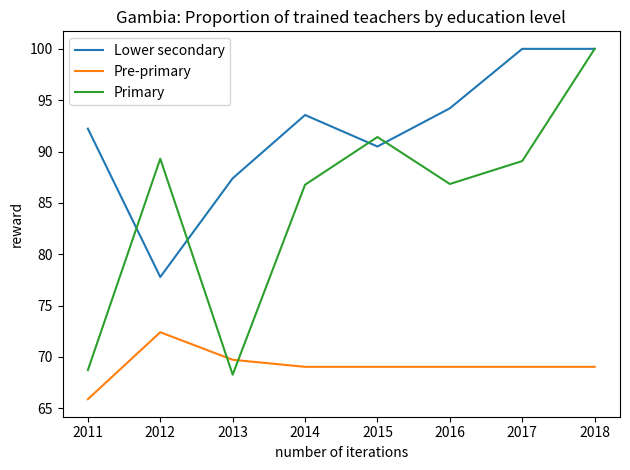

Which series has the widest spread of values?

Primary